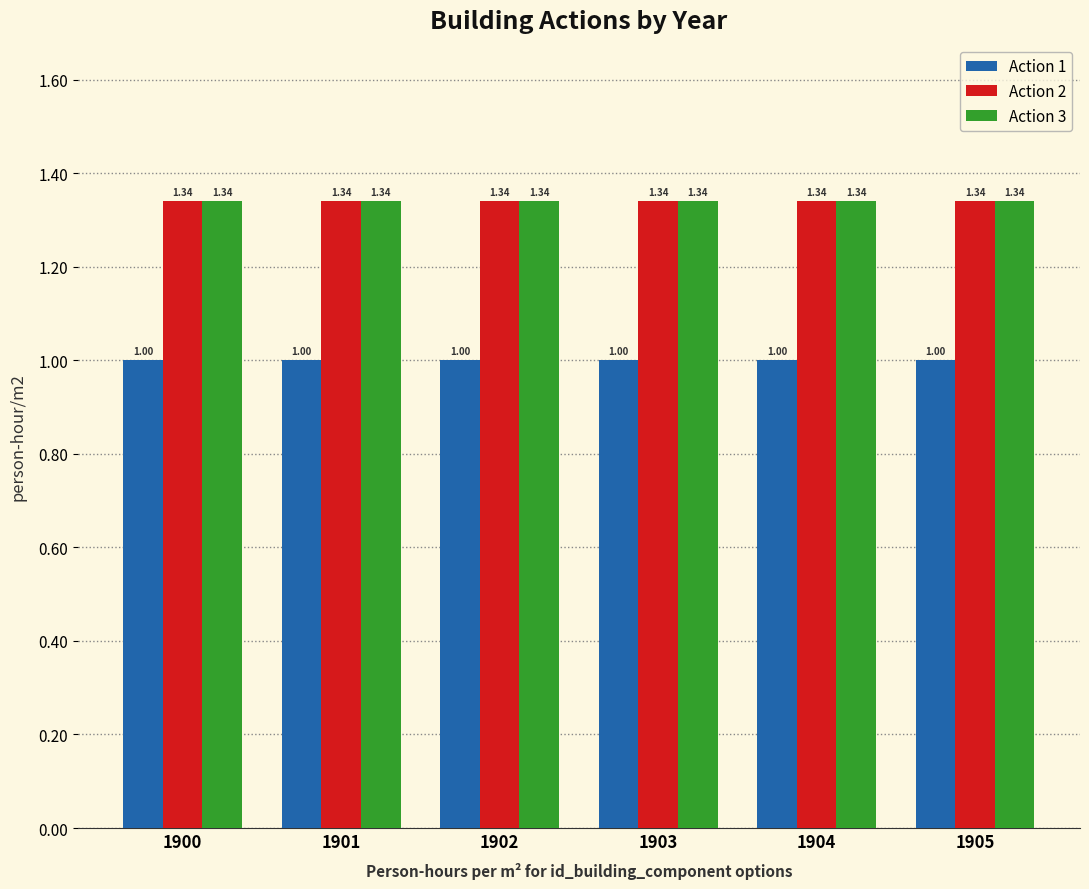

What are all the series names shown in the legend?

Action 1, Action 2, Action 3